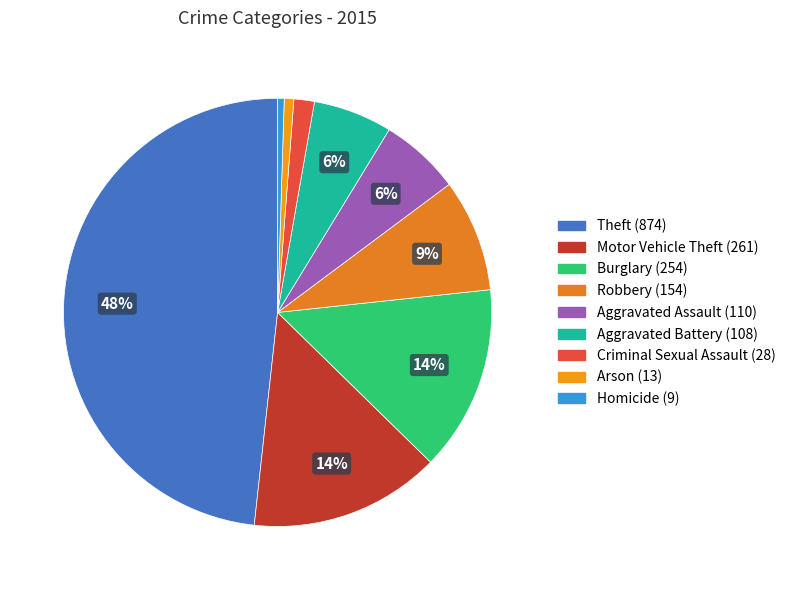

What percentage is the Robbery slice, to the nearest percent?

9%